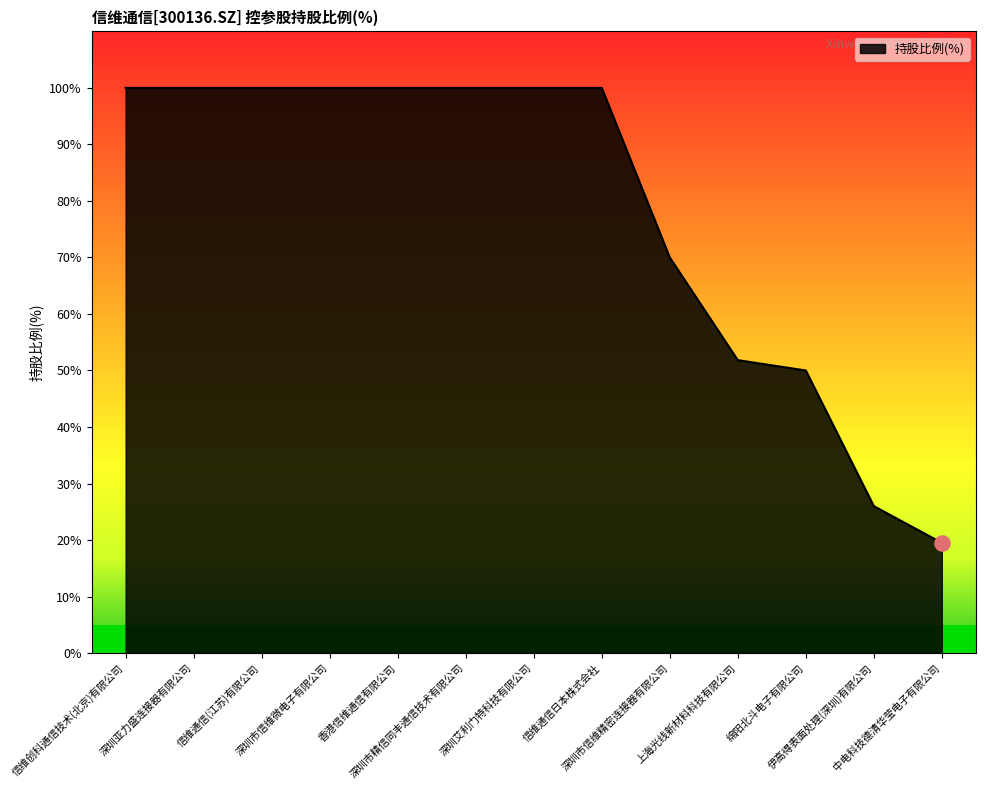

What is the change in value from 信维通信日本株式会社 to 中电科技德清华莹电子有限公司?

-80.5